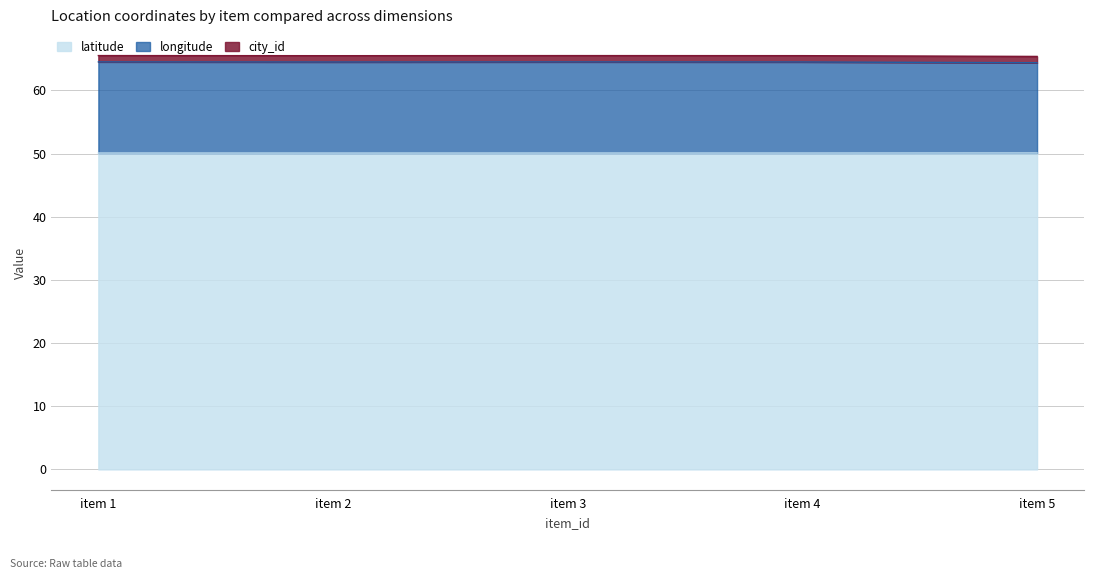

In longitude, how many points are higher than both neighbors (excluding endpoints)?

1